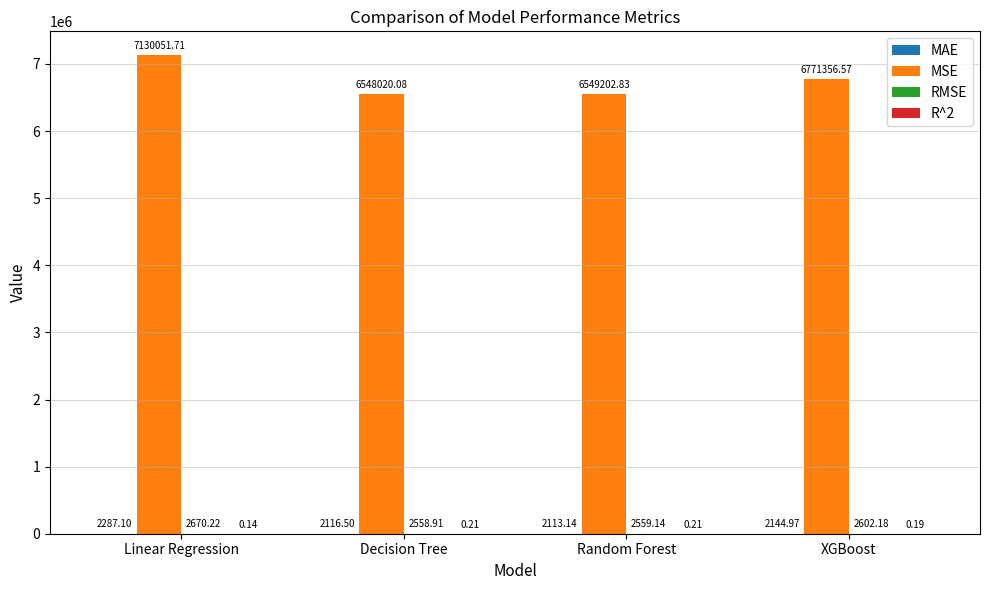

What is the total value across all series at Random Forest?

6553875.3